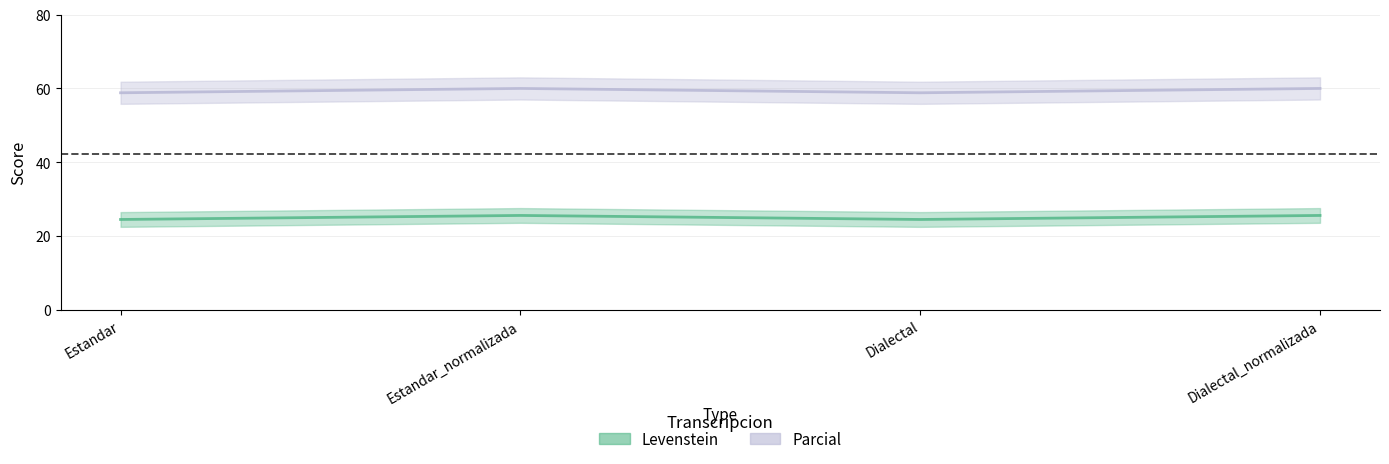

Reading left to right, list all the values displayed in this chart.

Levenstein: Estandar=24.5	Estandar_normalizada=25.6	Dialectal=24.5	Dialectal_normalizada=25.6
Parcial: Estandar=58.8	Estandar_normalizada=60.0	Dialectal=58.8	Dialectal_normalizada=60.0